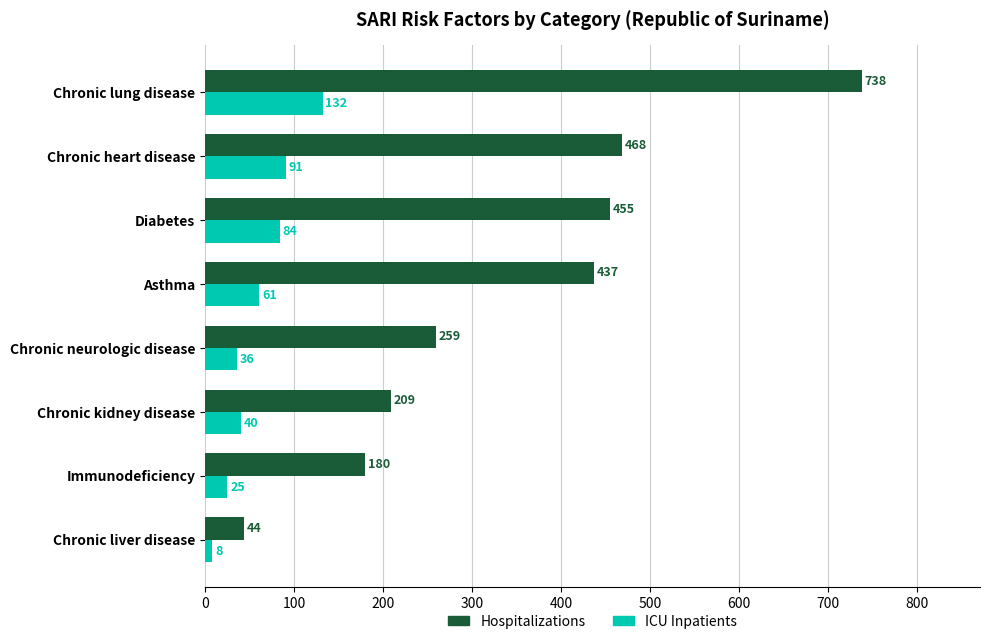

Which series has the widest spread of values?

Hospitalizations